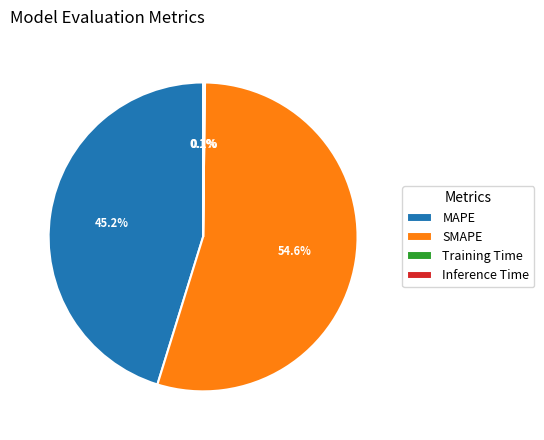

Does any single category account for the majority?

Yes